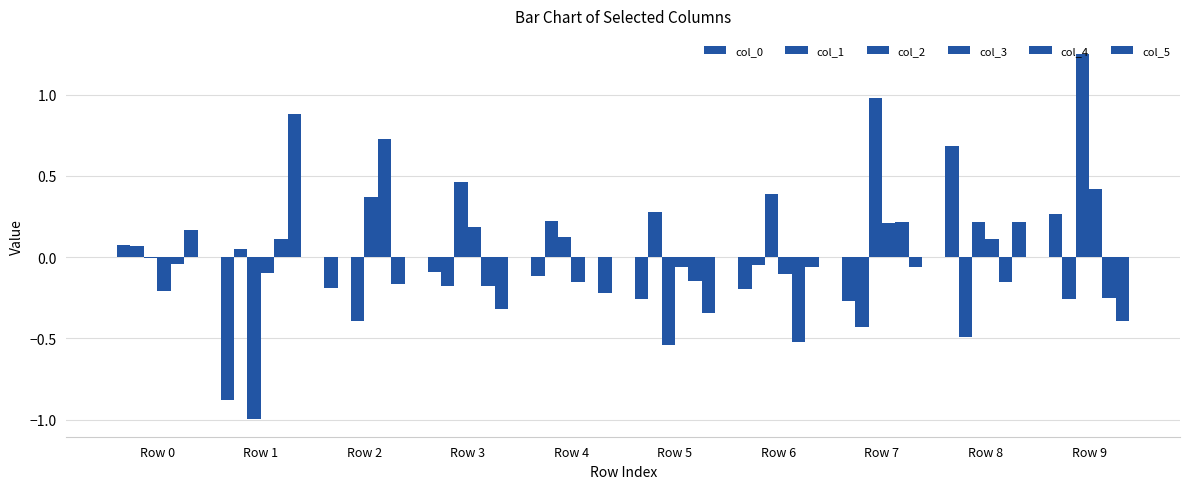

Reading left to right, transcribe all the data shown in this chart.

col_0: 0.1	-0.9	-0.2	-0.1	-0.1	-0.3	-0.2	-0.3	0.7	0.3
col_1: 0.1	0.0	-0.0	-0.2	0.2	0.3	-0.0	-0.4	-0.5	-0.3
col_2: -0.0	-1.0	-0.4	0.5	0.1	-0.5	0.4	1.0	0.2	1.2
col_3: -0.2	-0.1	0.4	0.2	-0.2	-0.1	-0.1	0.2	0.1	0.4
col_4: -0.0	0.1	0.7	-0.2	-0.0	-0.1	-0.5	0.2	-0.2	-0.3
col_5: 0.2	0.9	-0.2	-0.3	-0.2	-0.3	-0.1	-0.1	0.2	-0.4